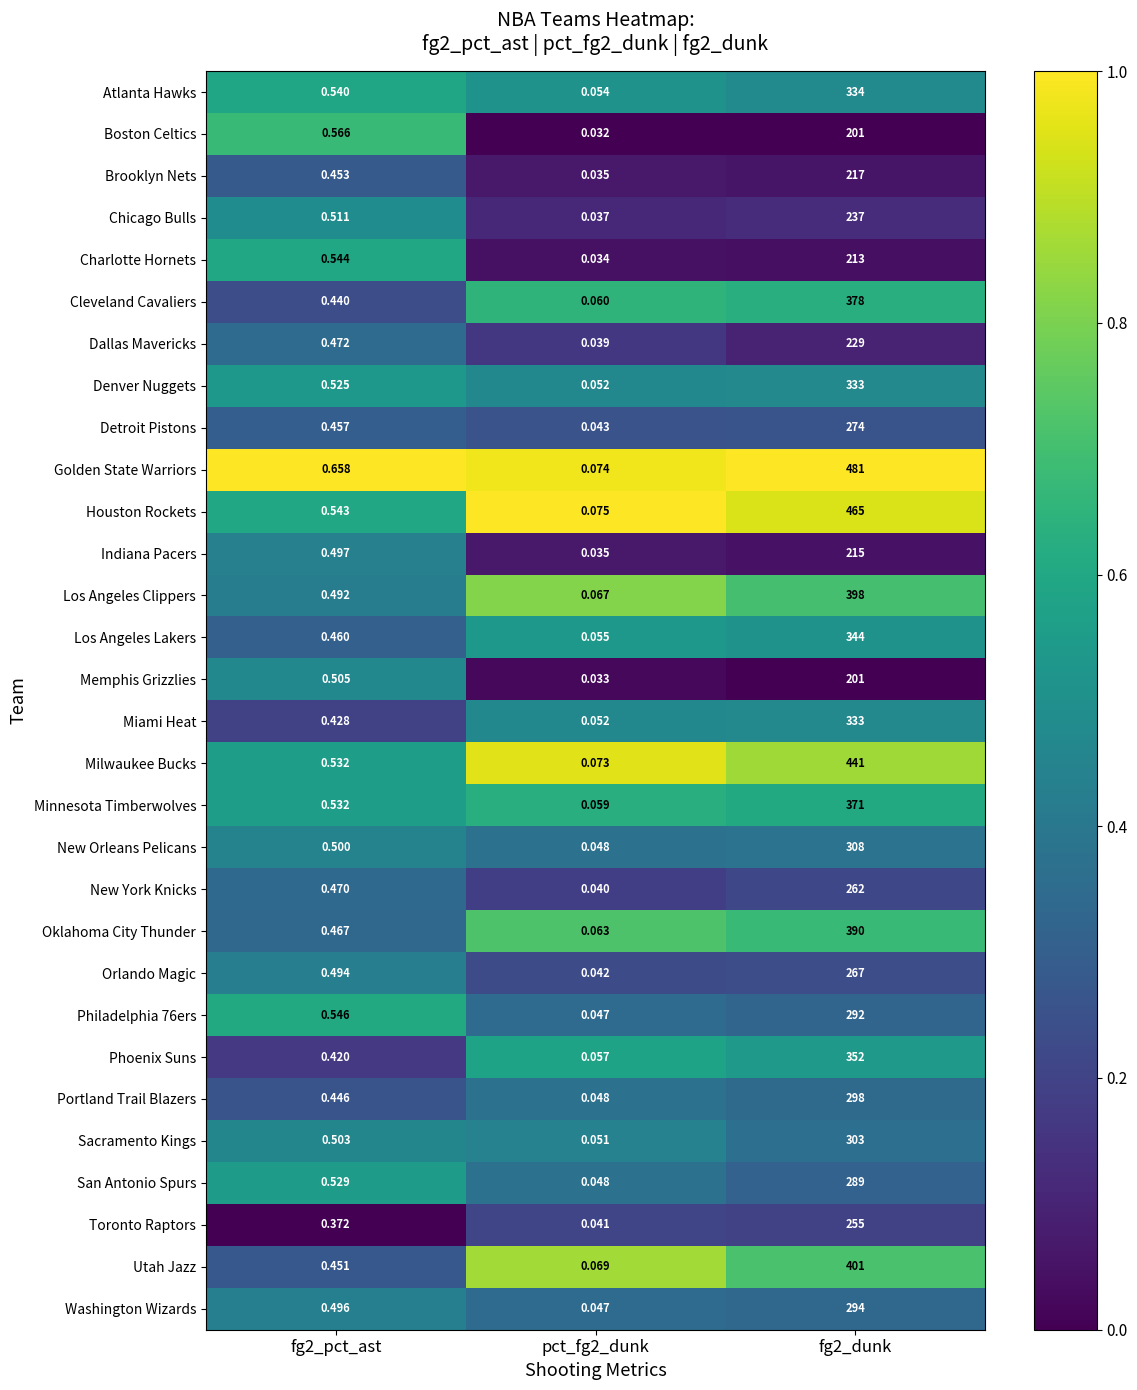

Which series has the widest spread of values?

Golden State Warriors